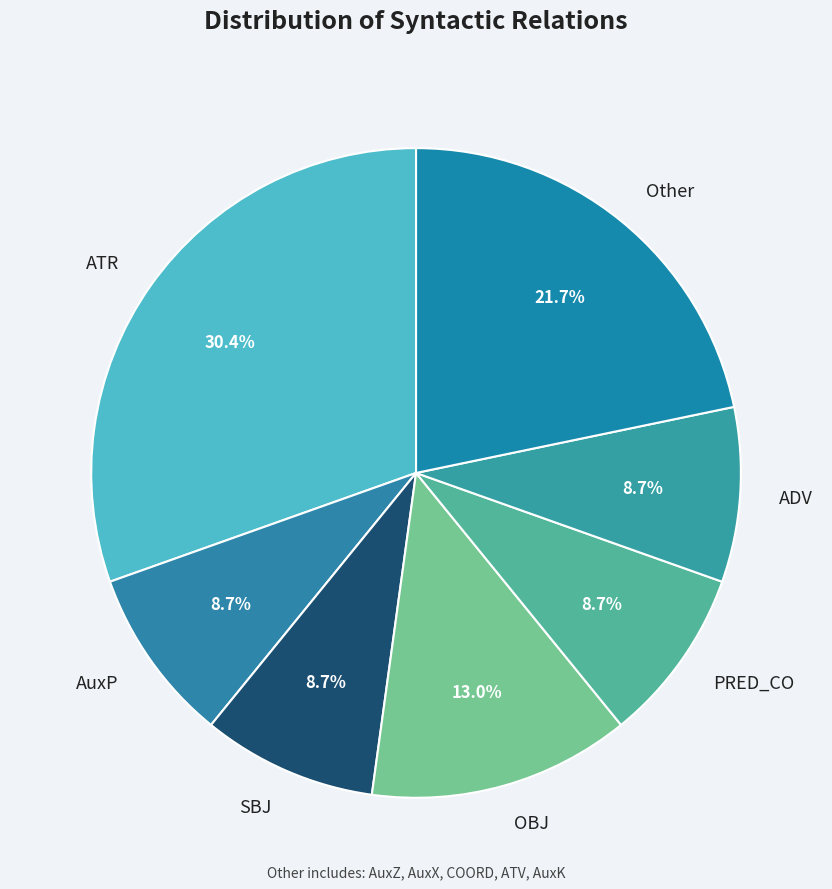

Which slice is the largest?

ATR